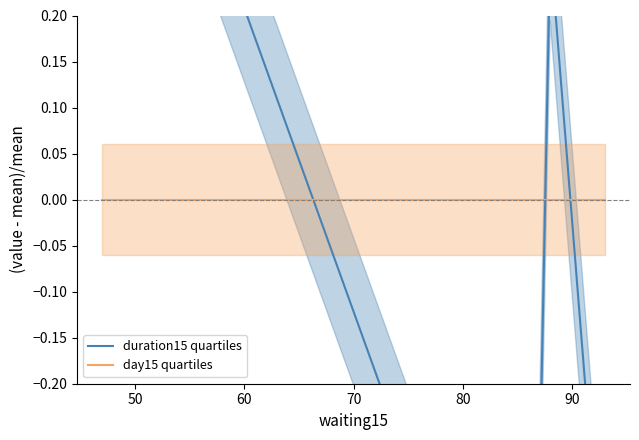

Reading left to right, list all the values displayed in this chart.

duration15 quartiles: 0.5	0.4	0.5	0.3	0.4	0.3	-0.4	-0.4	-0.4	-0.3	-0.4	-0.3	0.3	-0.5
day15 quartiles: 0.0	0.0	0.0	0.0	0.0	0.0	0.0	0.0	0.0	0.0	0.0	0.0	0.0	0.0